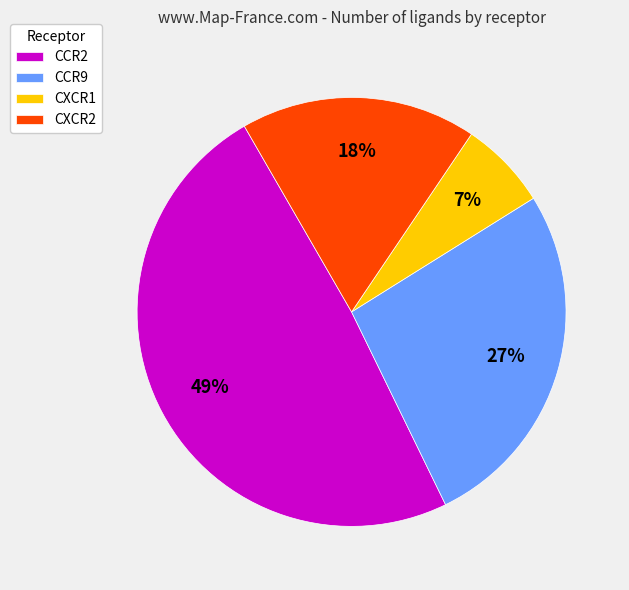

Does CCR9 account for over 50% of the chart?

No